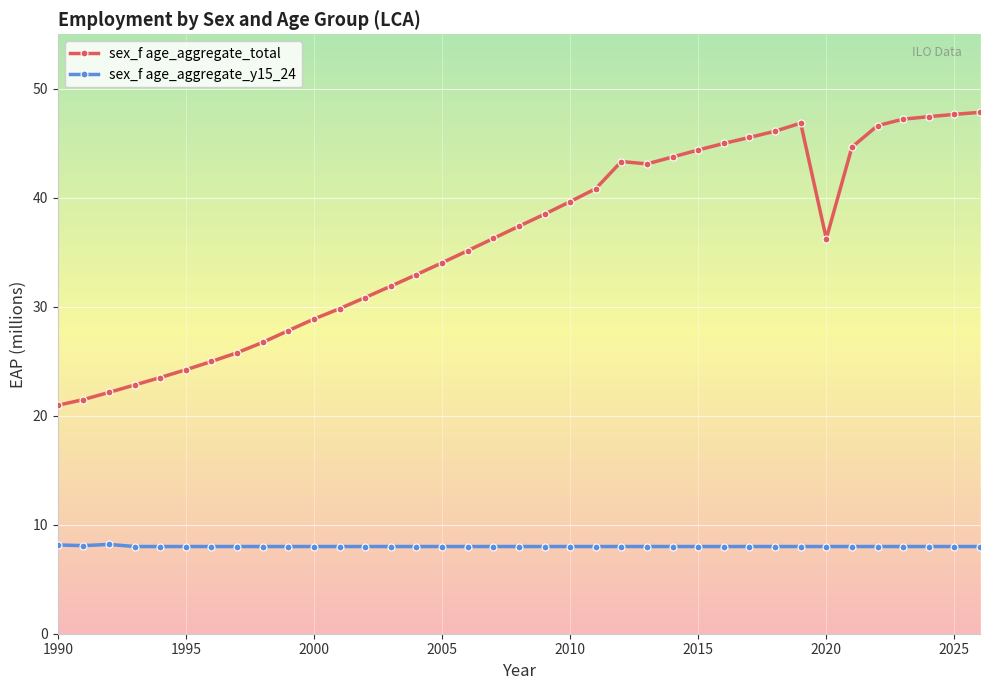

What is the value of the sex_f age_aggregate_total point at the 37th from the left?

47.8